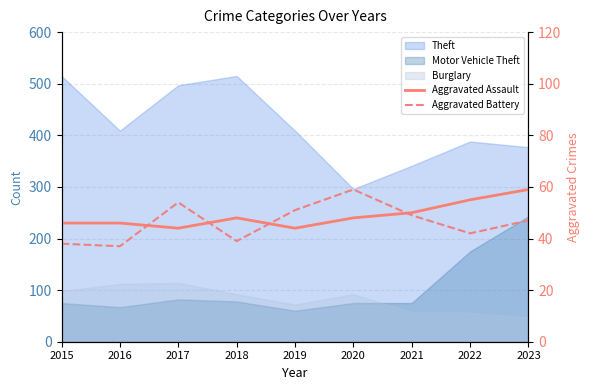

What is the difference between the maximum and minimum values in the Aggravated Battery series?

22